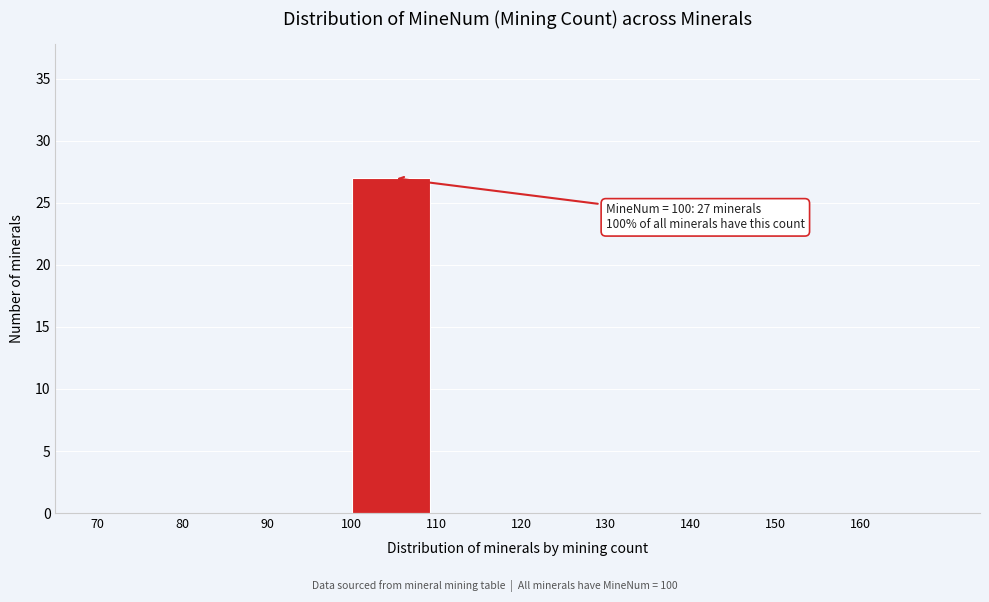

Which range on the x-axis has the tallest bar?

100 to 110